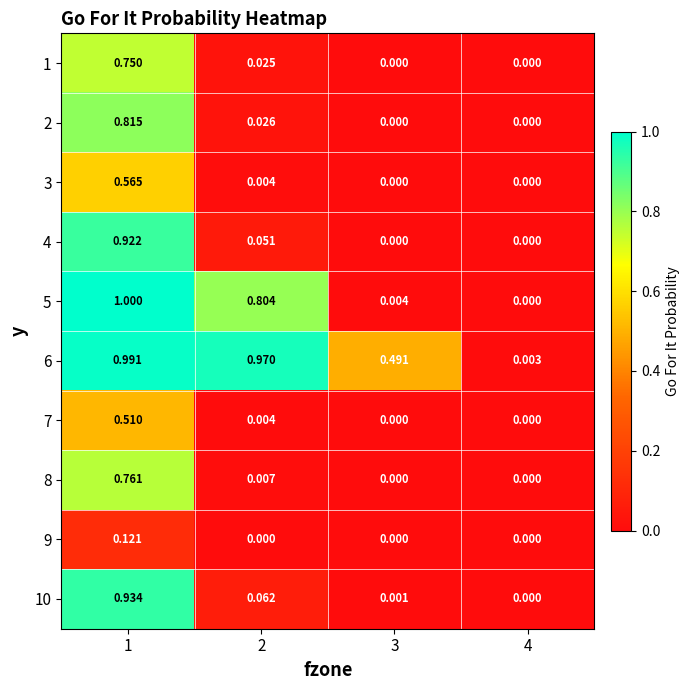

Is the value of 6 at 4 greater than the value of 2 at 2?

No